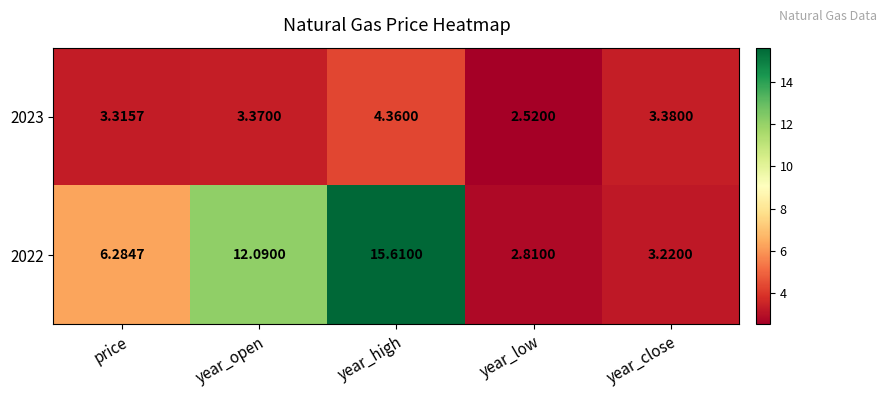

Which category has the highest value across all series?

year_high